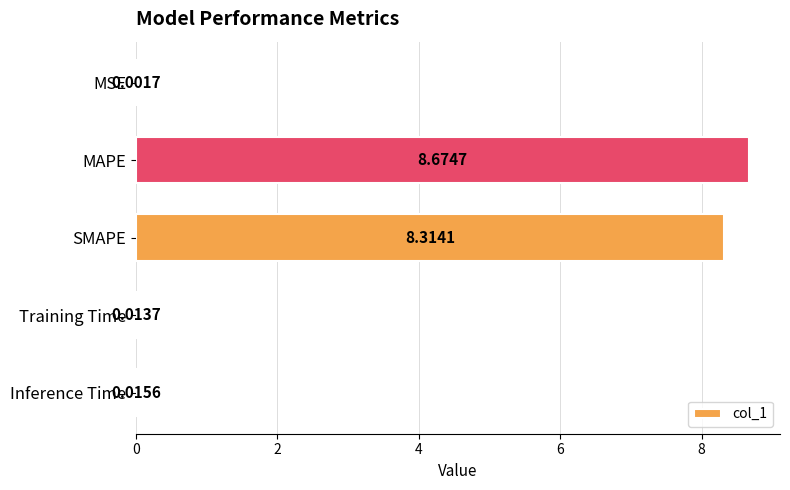

Where is the data nearest to the value 4?

Inference Time